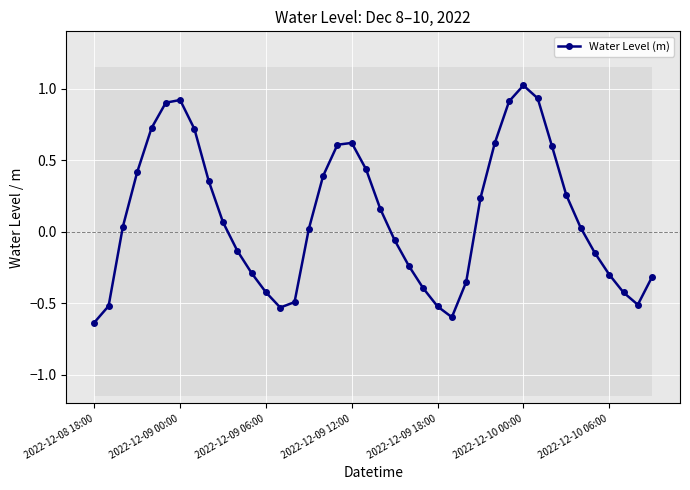

True or false: the data has more than 2 interior local peaks.

True